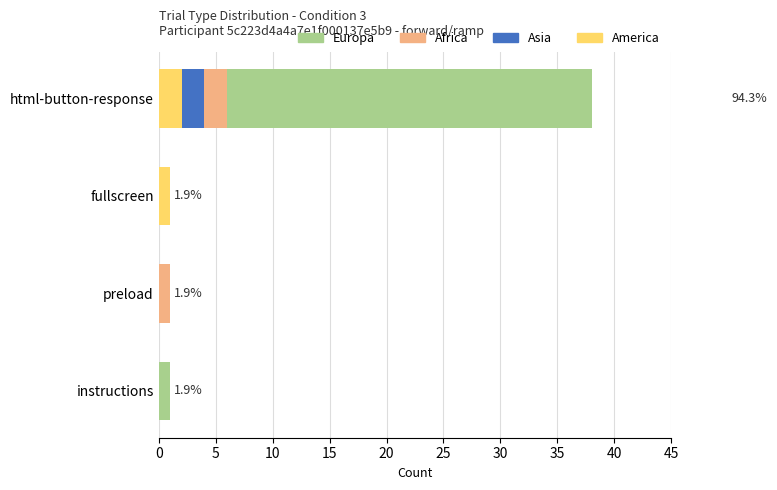

Is it true that Africa equals -4 at instructions?

False